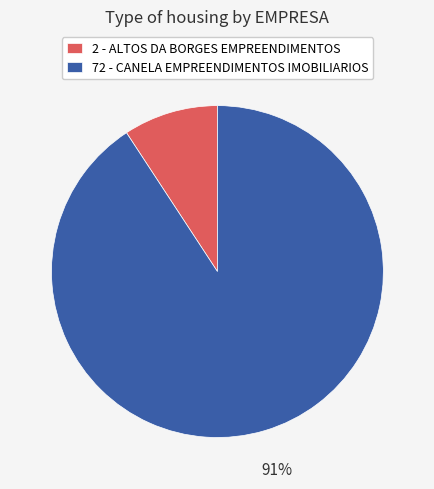

How many segments does this pie chart have?

2